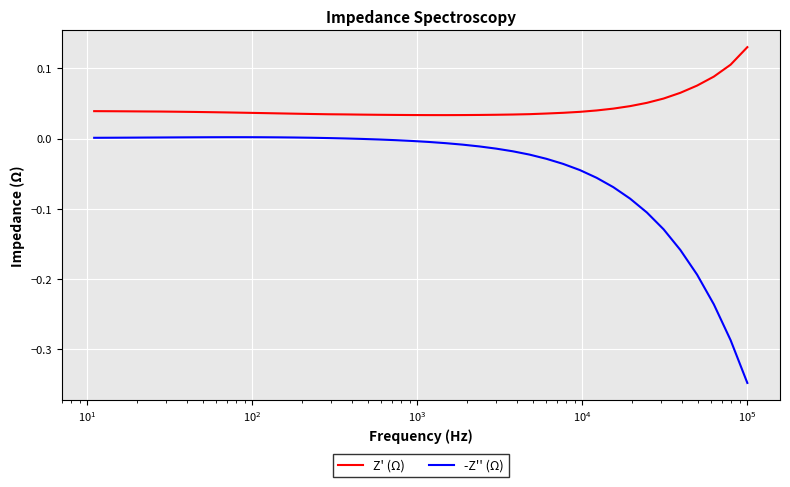

True or false: Z' (Ω) and -Z'' (Ω) cross at least once.

False